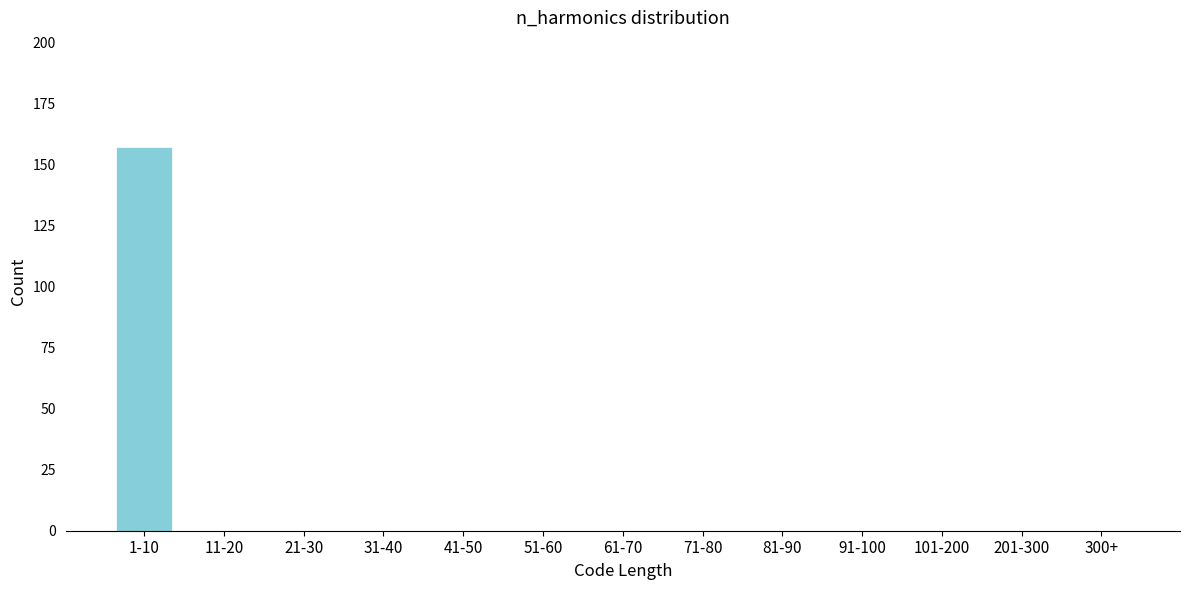

Reading right to left, extract all data points from this chart.

300+=0	201-300=0	101-200=0	91-100=0	81-90=0	71-80=0	61-70=0	51-60=0	41-50=0	31-40=0	21-30=0	11-20=0	1-10=157